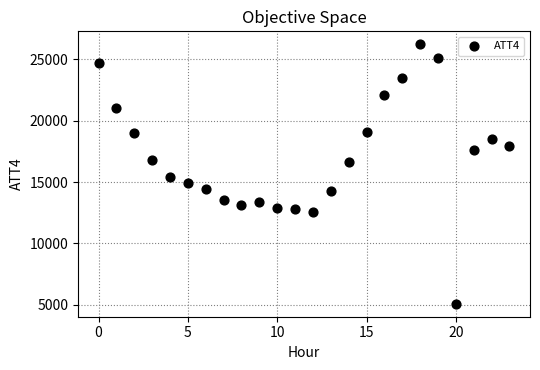

What Y value in the scatter plot is closest to 15650?

15400